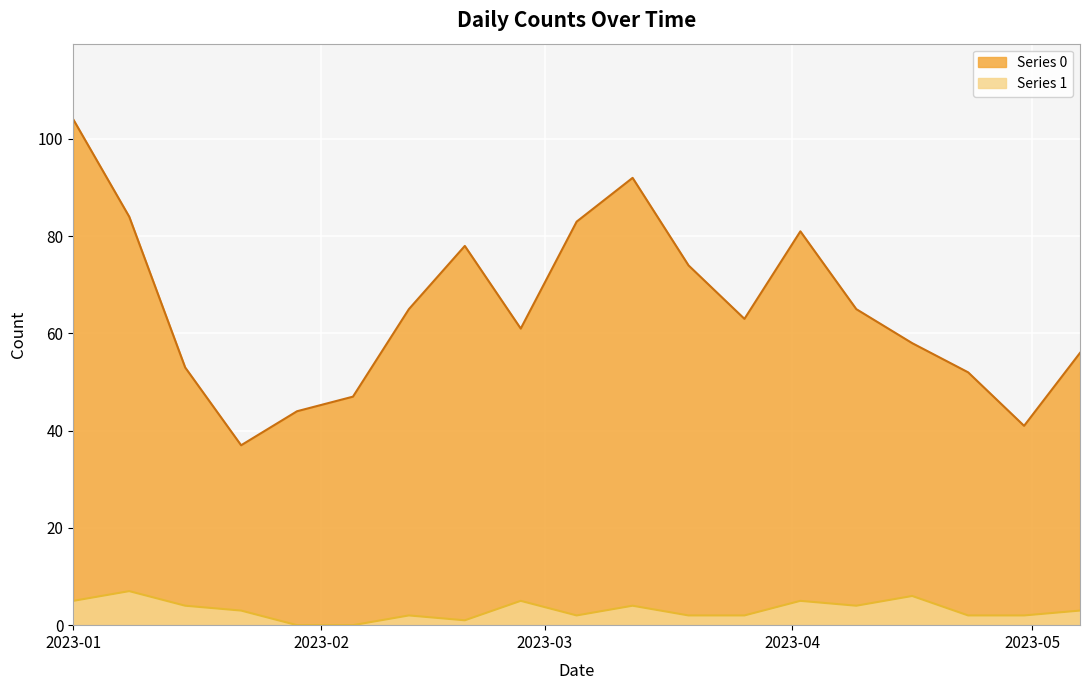

What is the difference between the maximum and second lowest values in the Series 0 series?

63